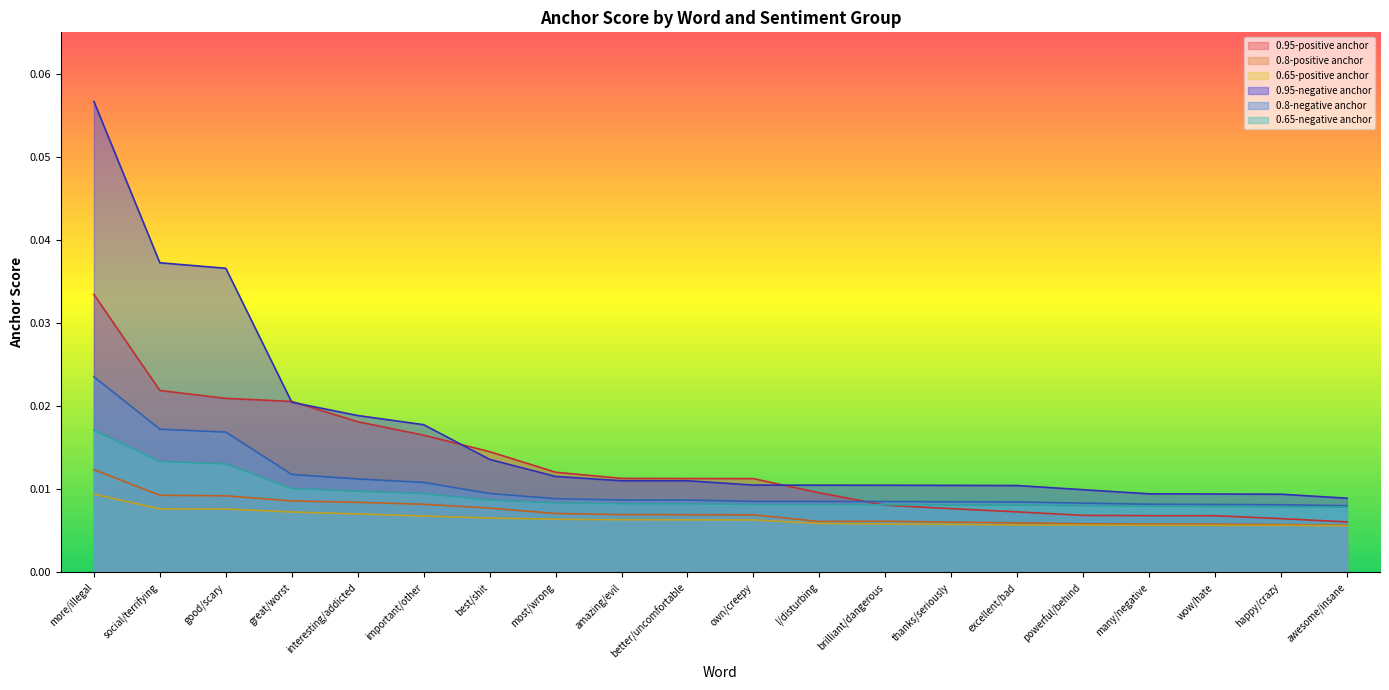

At how many categories does at least one series exceed 0?

20